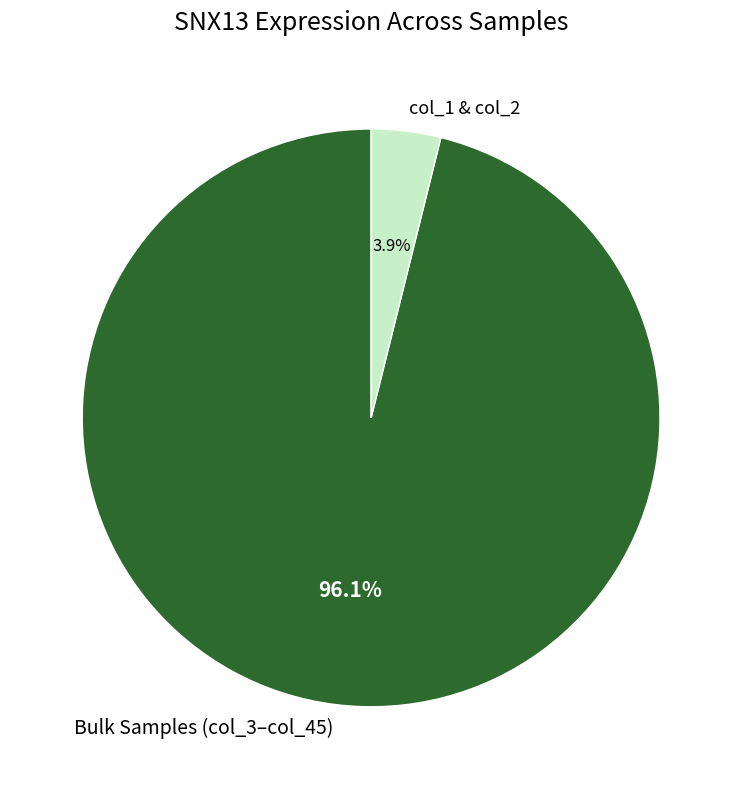

Rank the categories by value from lowest to highest.

col_1 & col_2, Bulk Samples (col_3–col_45)